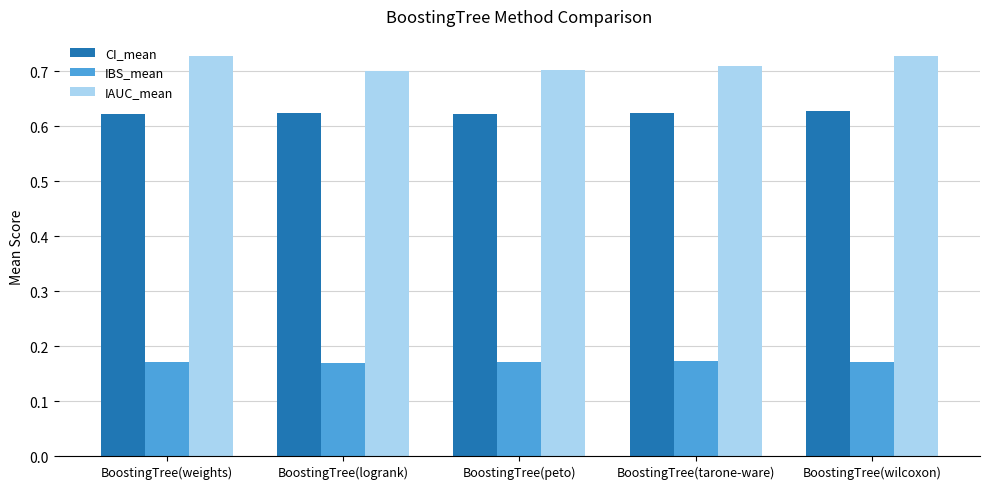

Which series has the largest total across all categories?

IAUC_mean